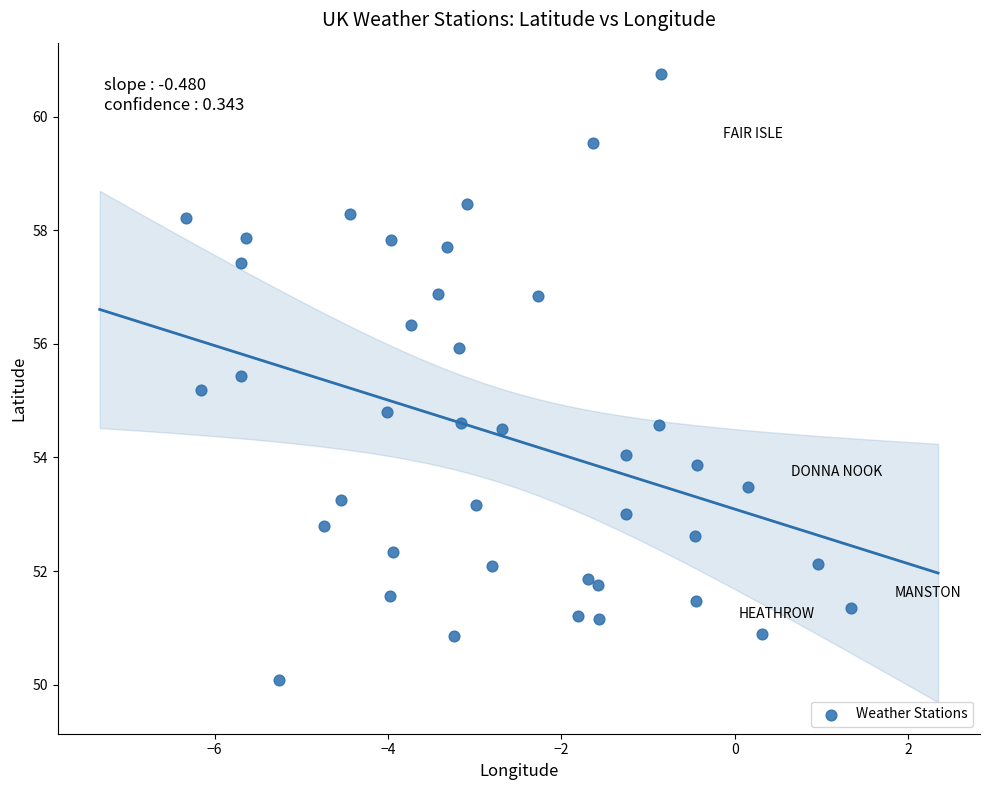

What is the range of X values (max minus min)?

7.7